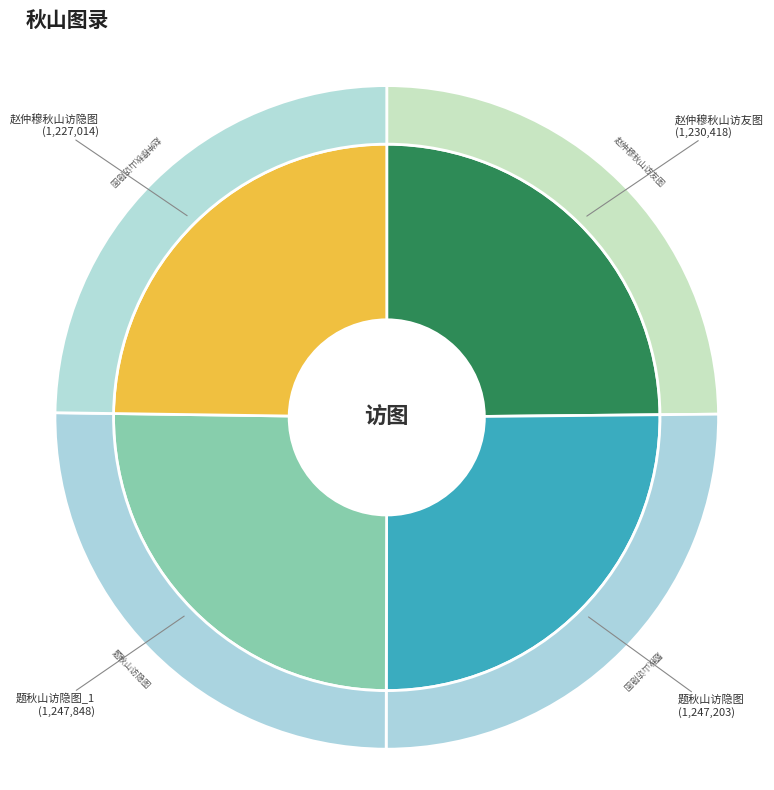

Is it true that 题秋山访隐图 is 25% of the pie?

True